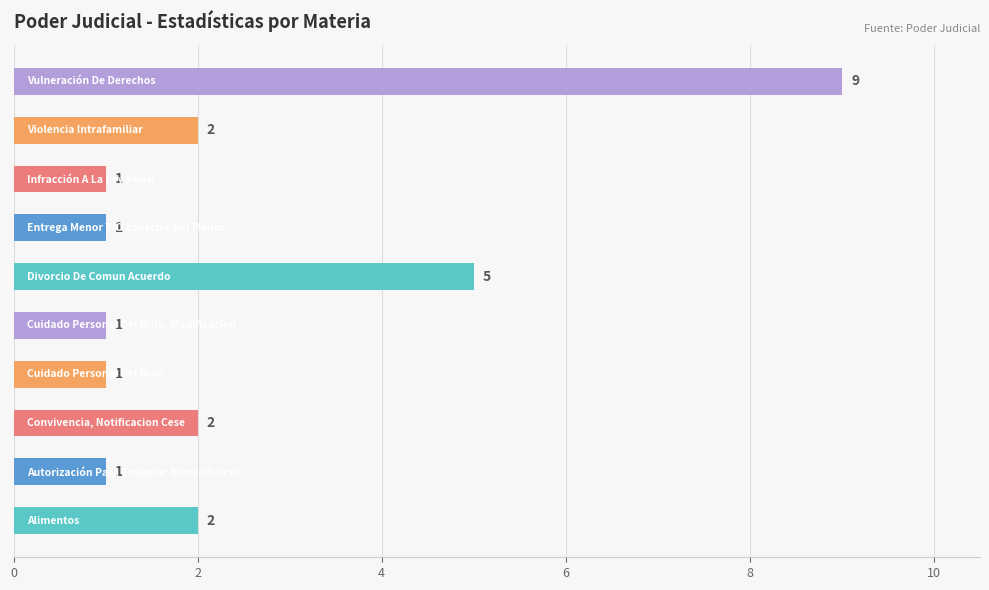

What is the difference between the second highest and minimum values?

4